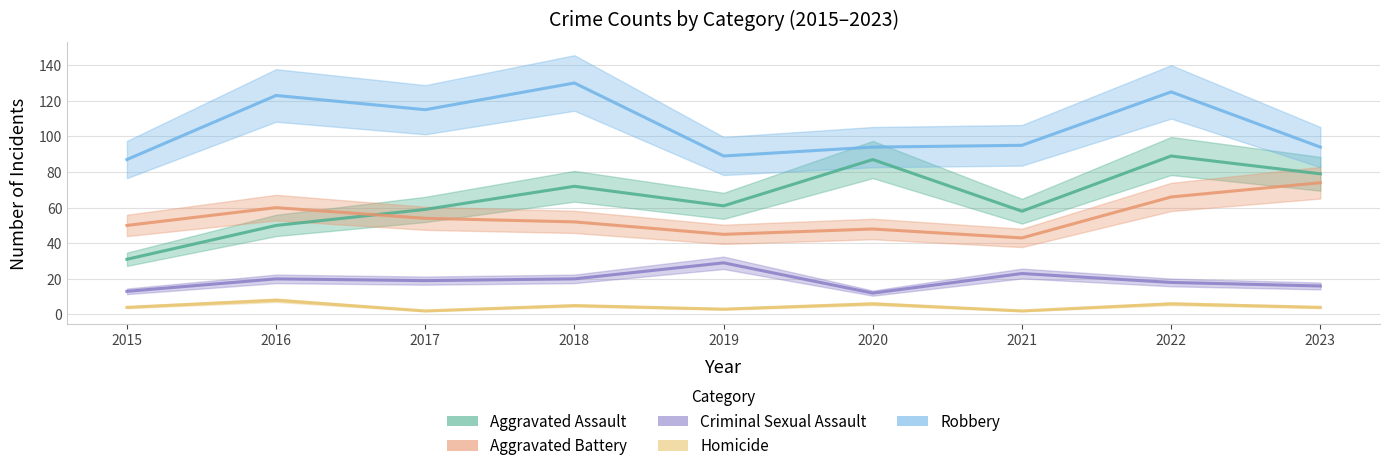

List the series in order of their peak value, highest first.

Robbery, Aggravated Assault, Aggravated Battery, Criminal Sexual Assault, Homicide